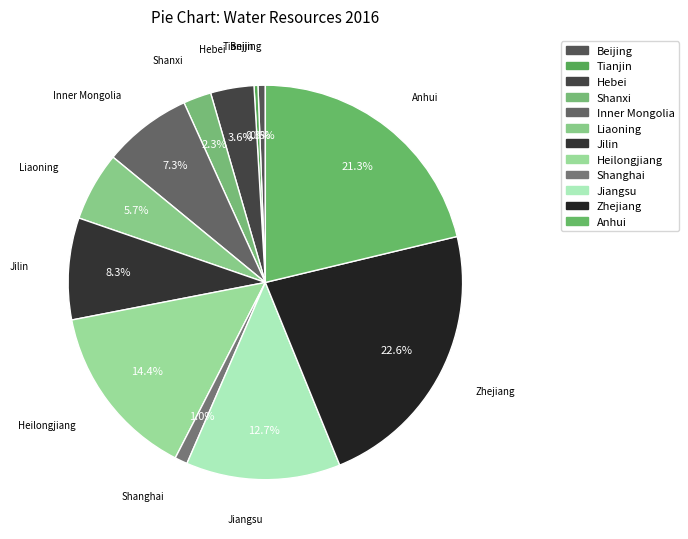

How many segments does this pie chart have?

12